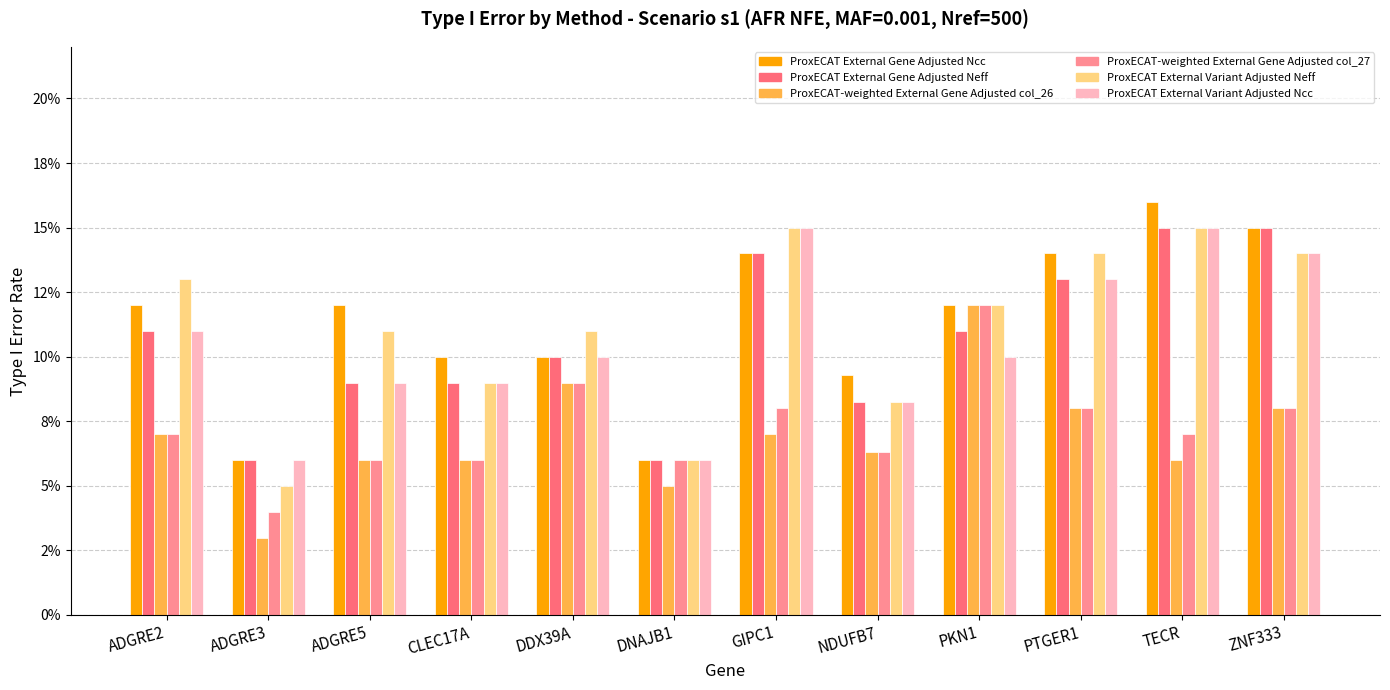

What is the label of the 9th bar from the right?

CLEC17A